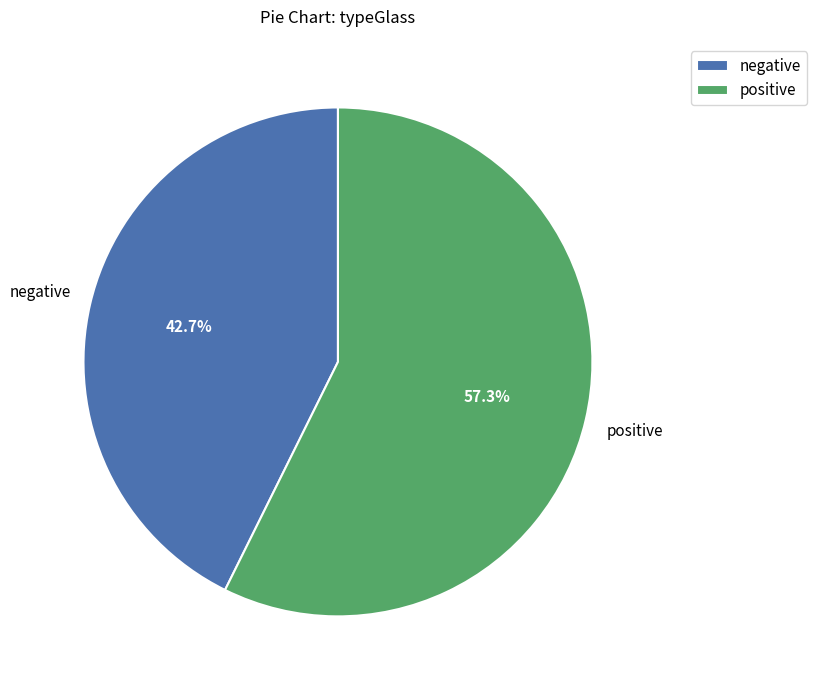

Between negative and positive, which is larger?

positive